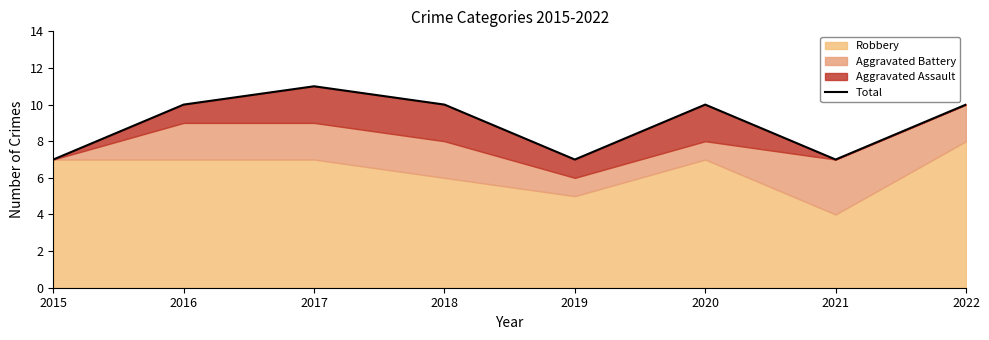

What is the change in value from 2017 to 2020?

-1